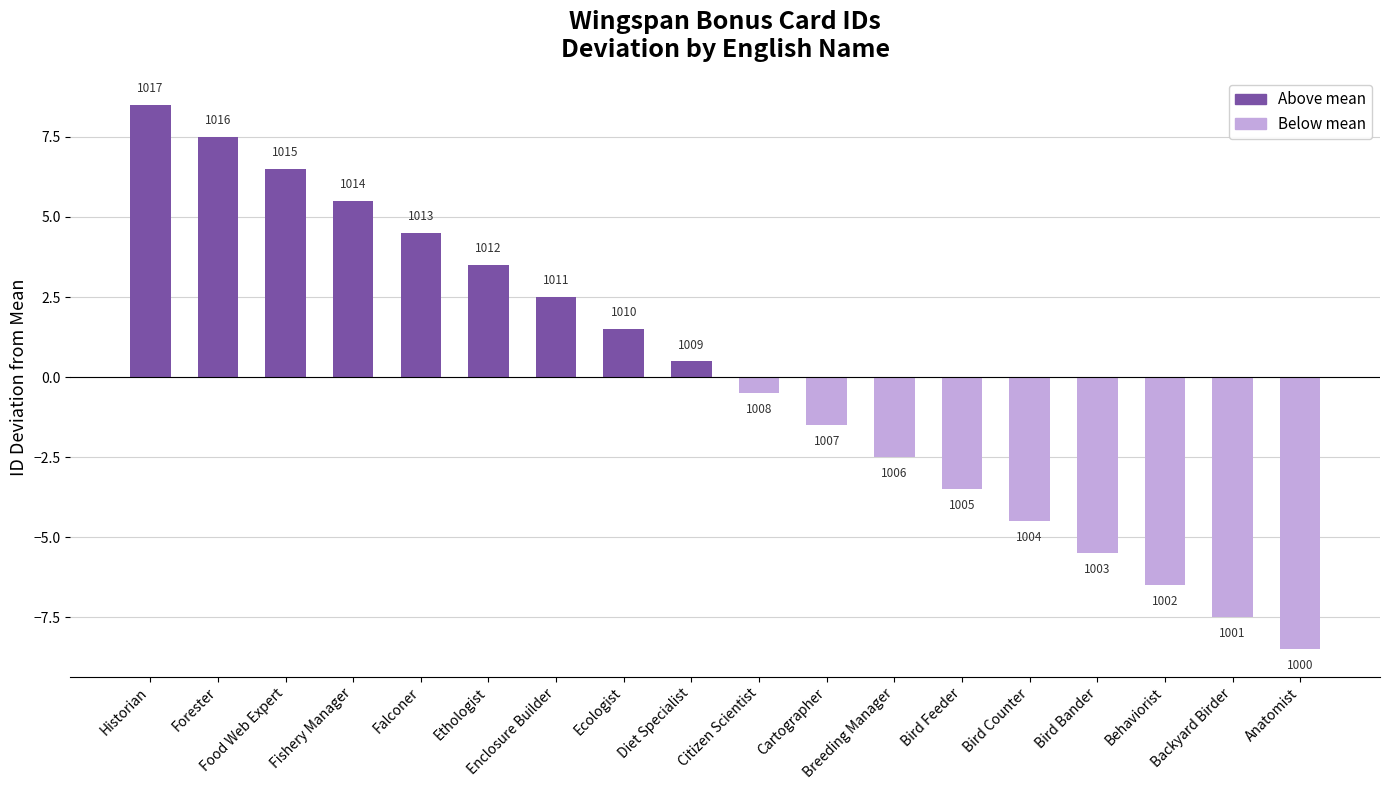

How many bars are there in total?

18